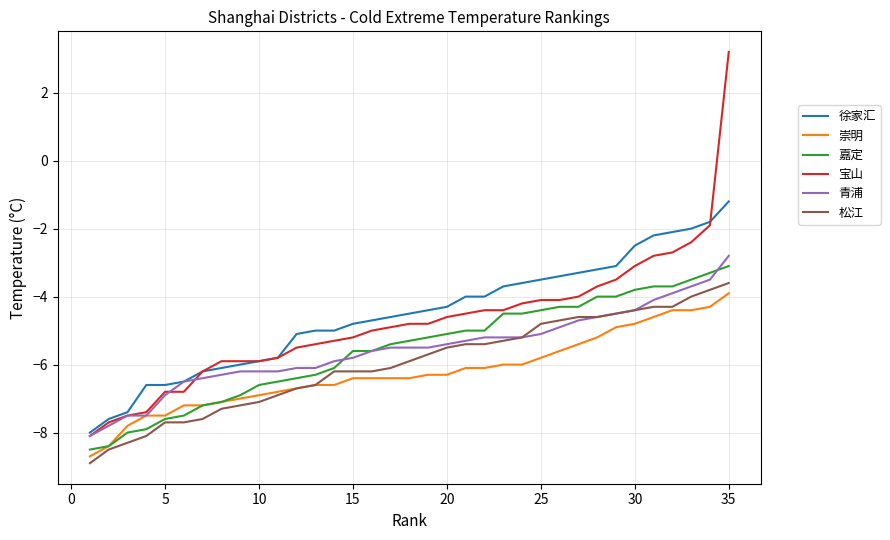

What is the minimum value for 崇明?

-8.7